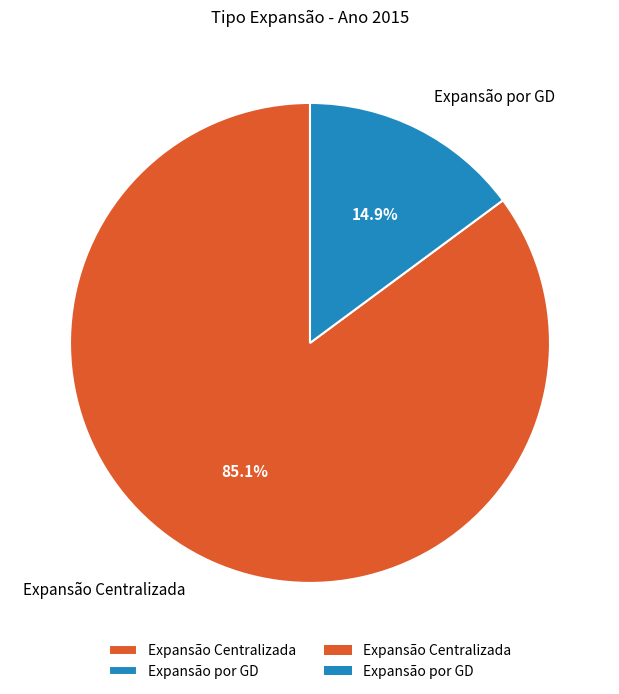

Which has a higher value, Expansão por GD or Expansão Centralizada?

Expansão Centralizada